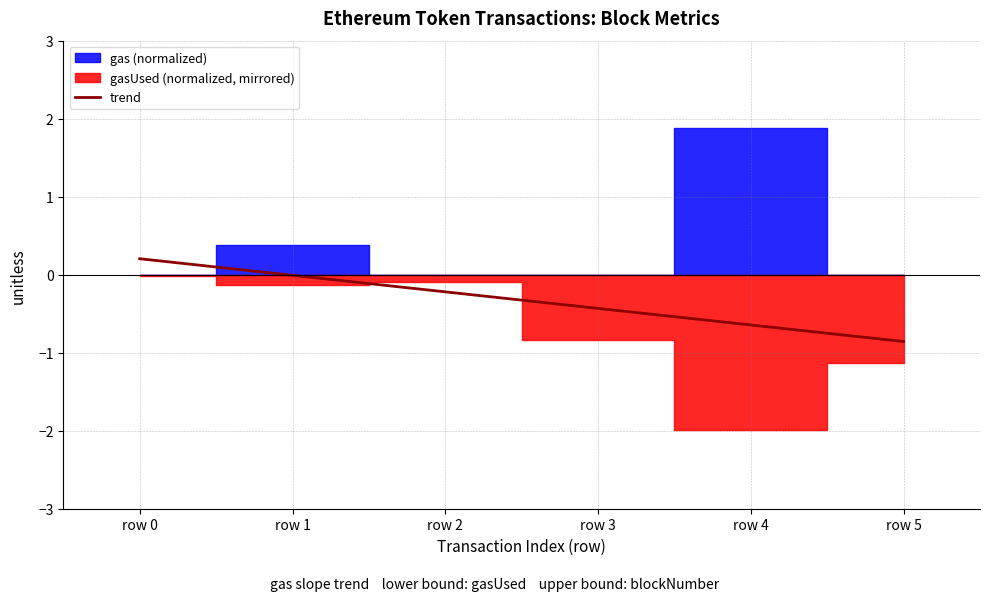

How many values are below 0?

5